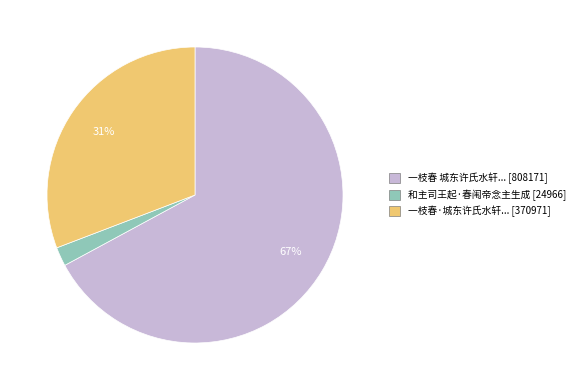

To the nearest percent, what is the average slice percentage?

33%